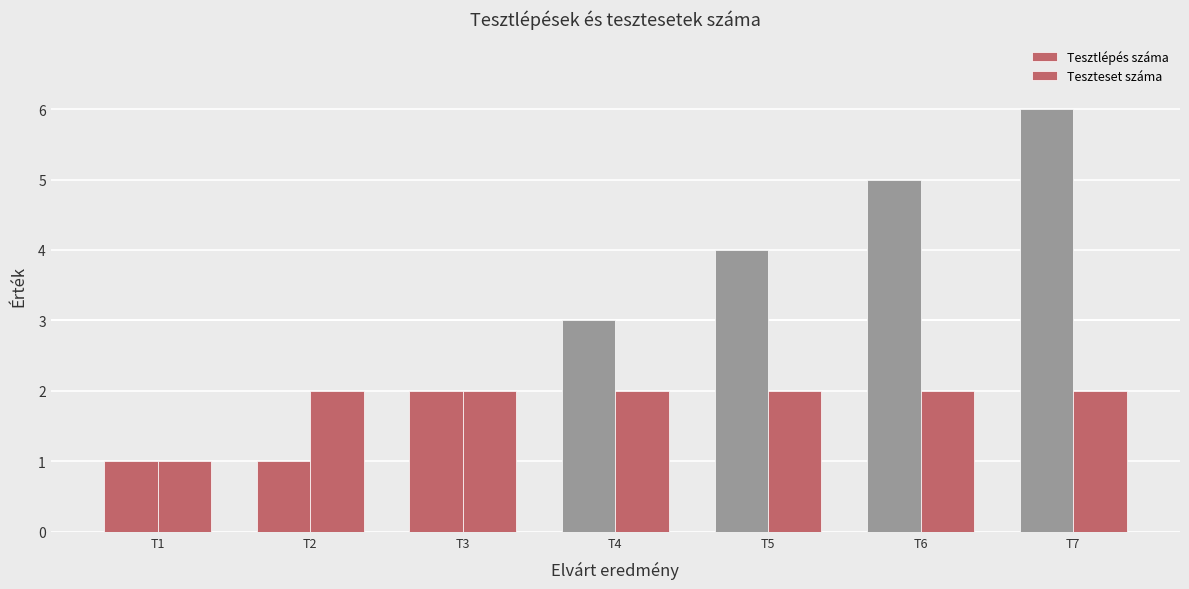

What is the highest value of the Teszteset száma series?

2